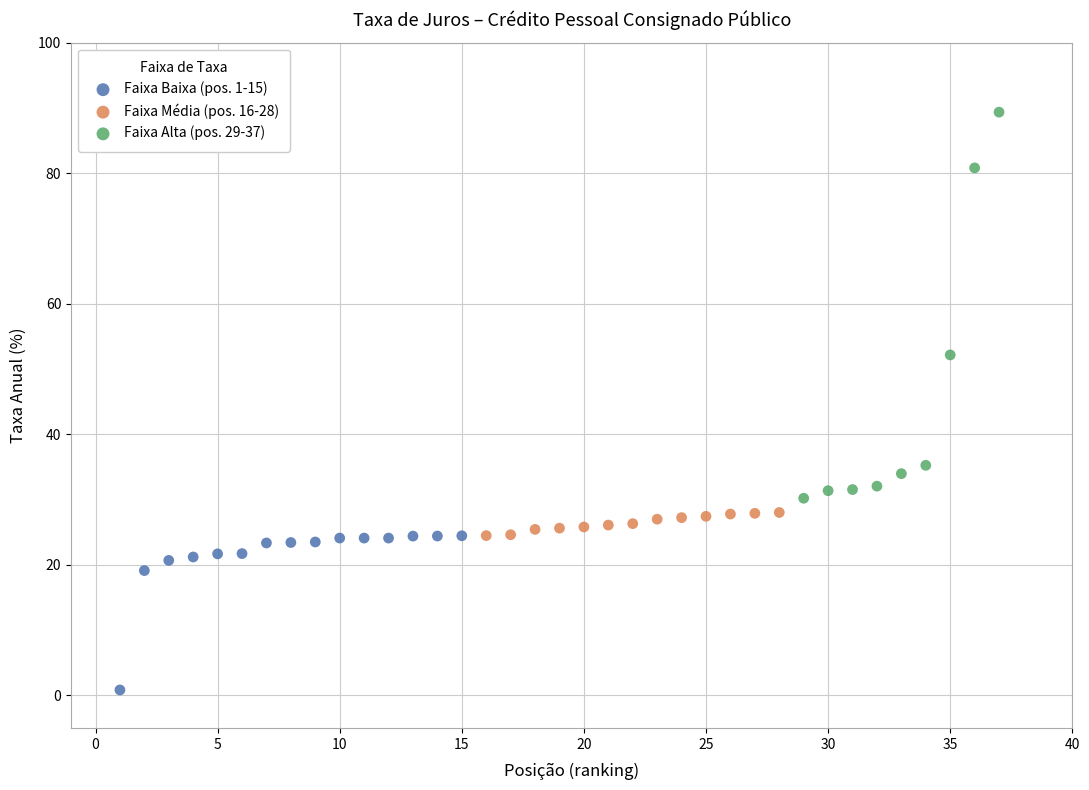

Which series has the widest spread of Y values?

Faixa Alta (pos. 29-37)